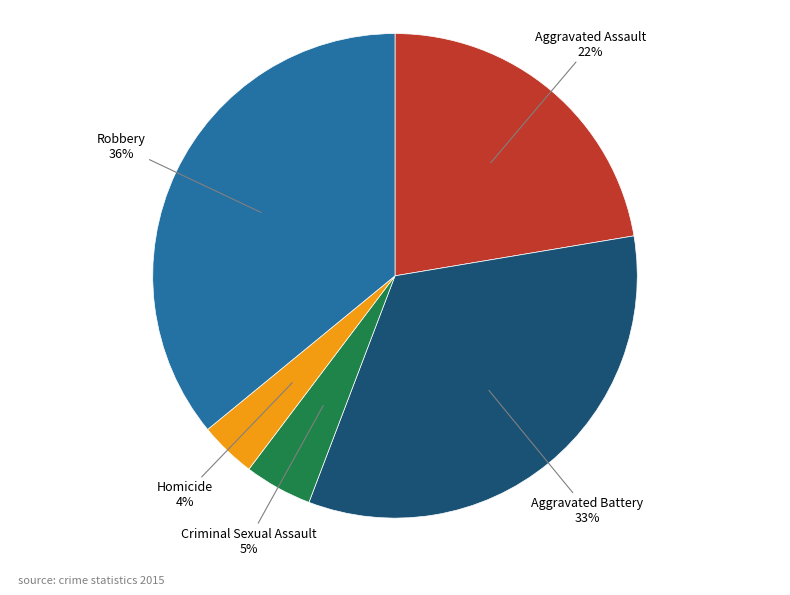

Which has a higher value, Homicide or Robbery?

Robbery